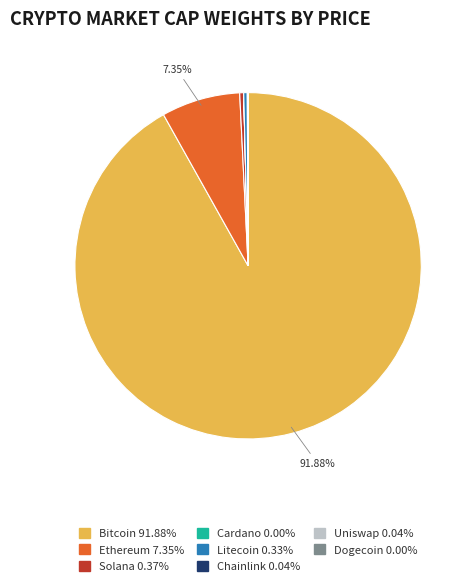

Do Bitcoin 91.88% and Litecoin 0.33% together represent more than half of the pie?

Yes